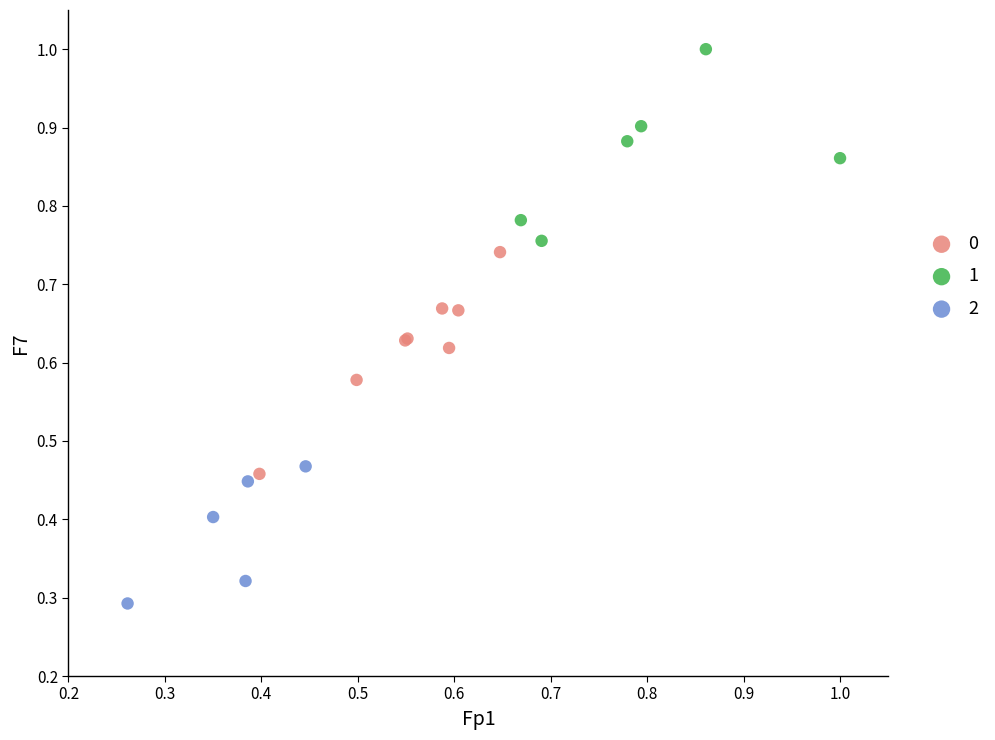

Which series contains the highest Y value?

1